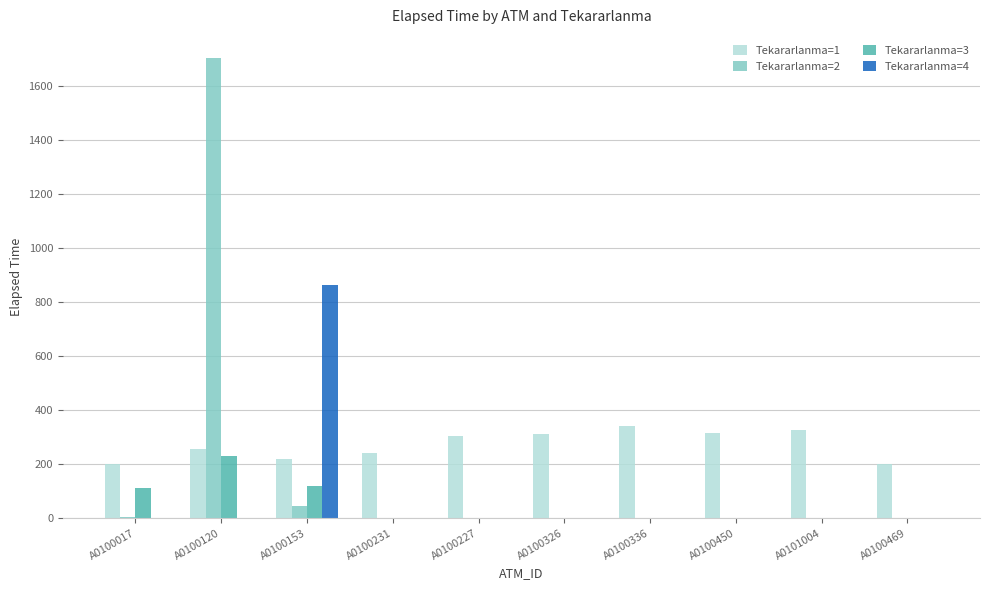

The Tekararlanma=3 series shows 0 at A0100231. True or false?

True